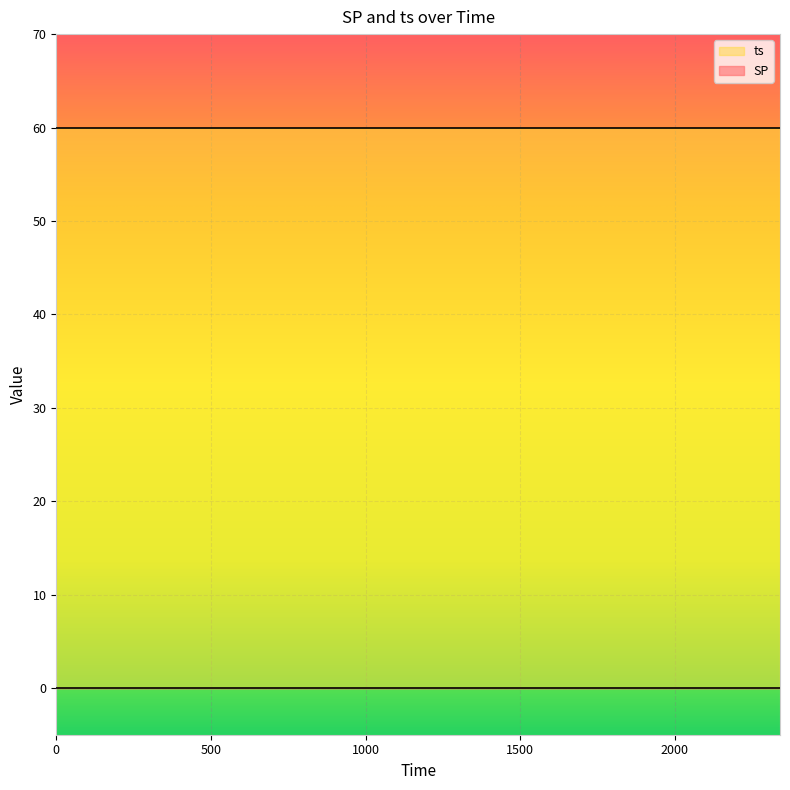

Which series has the largest range (max minus min)?

SP